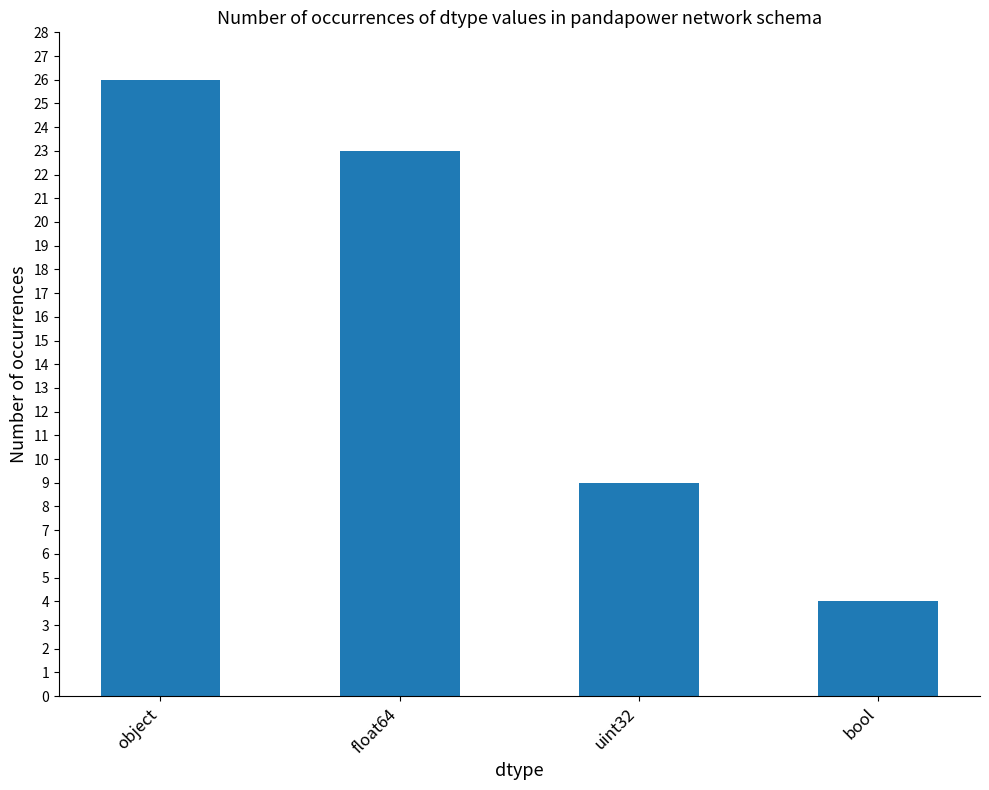

At which category does the chart reach its peak across all series?

object